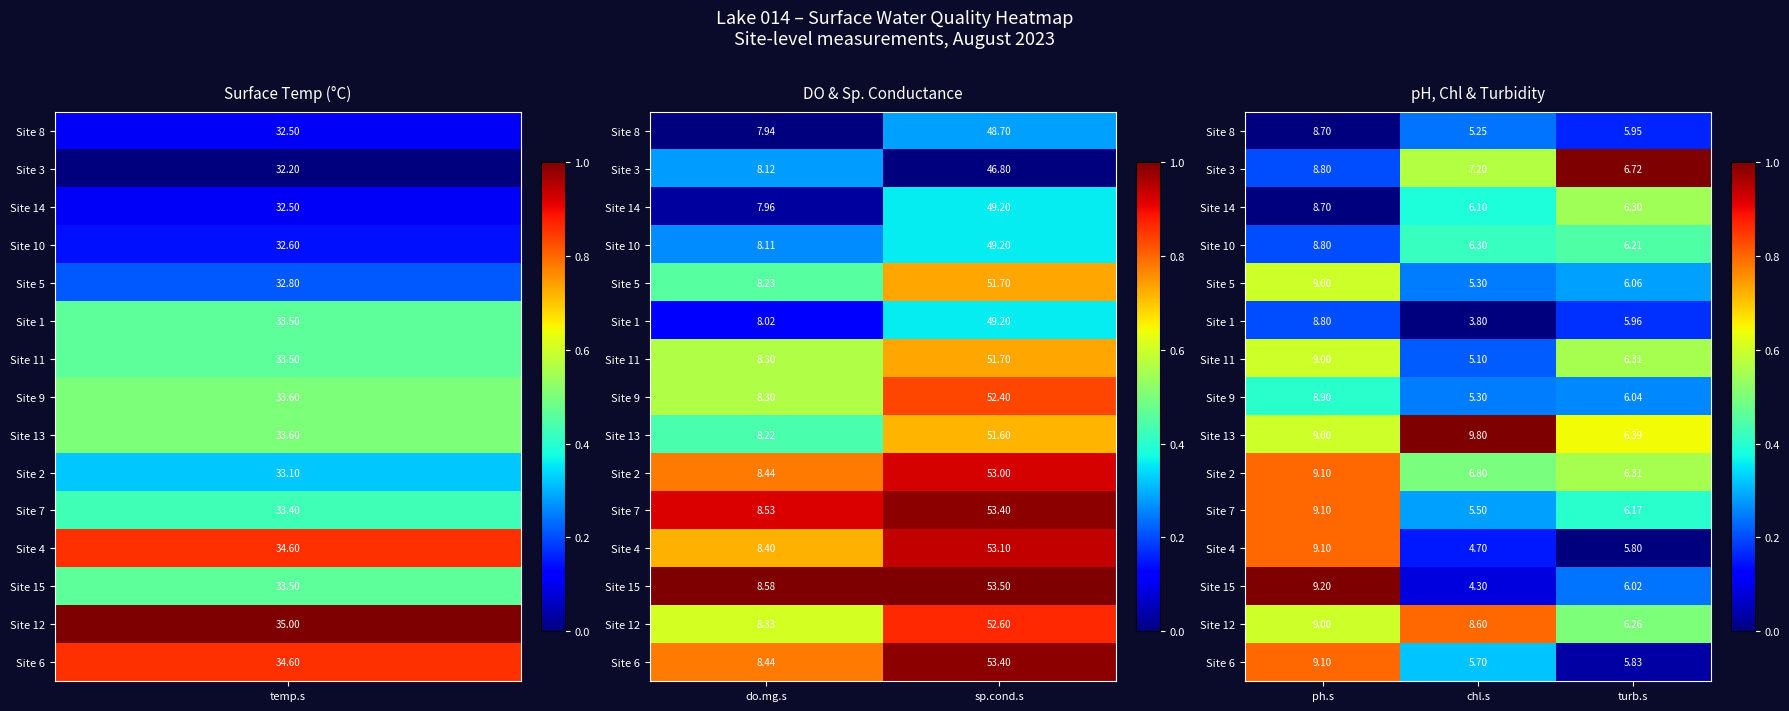

The Site 5 series shows 0.4 at ph.s. True or false?

False